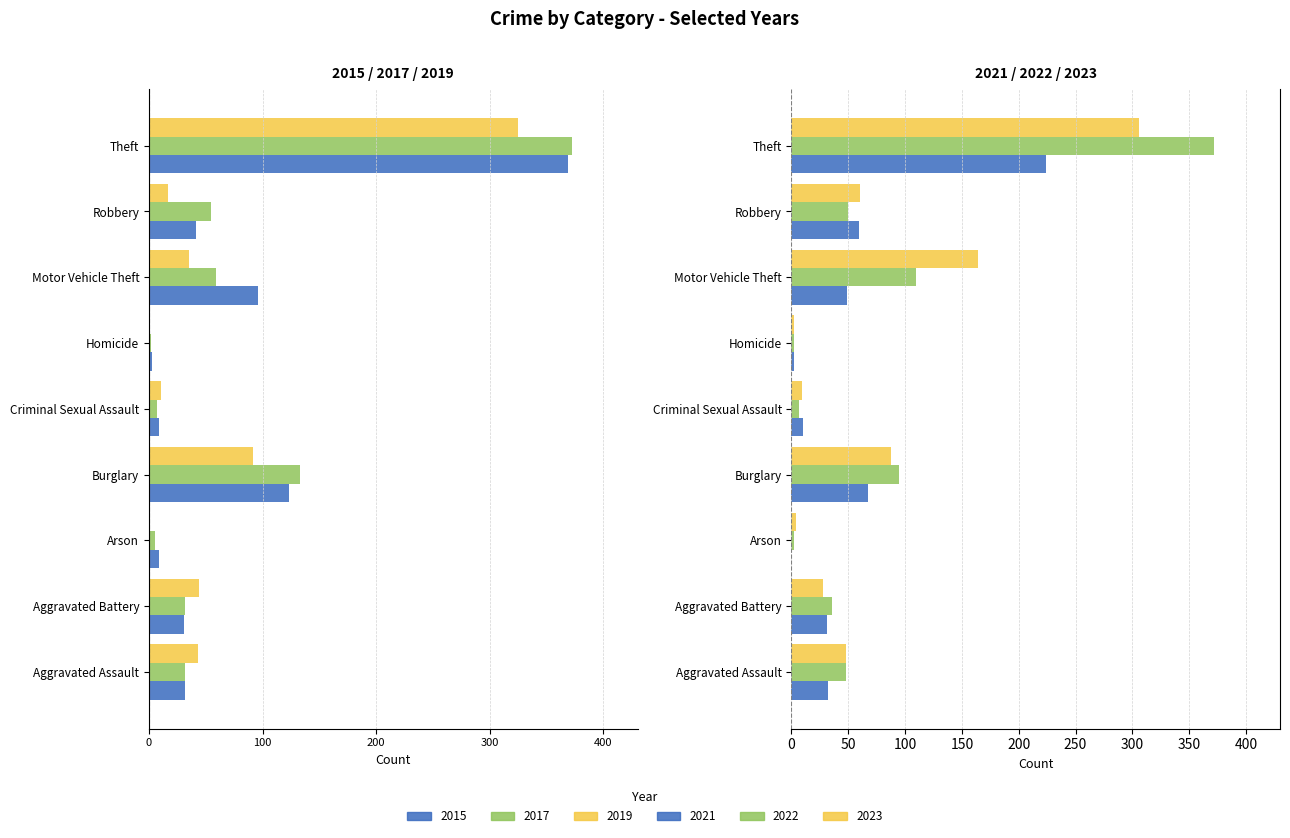

What is the sum of the 2023 values at Homicide and Arson?

6